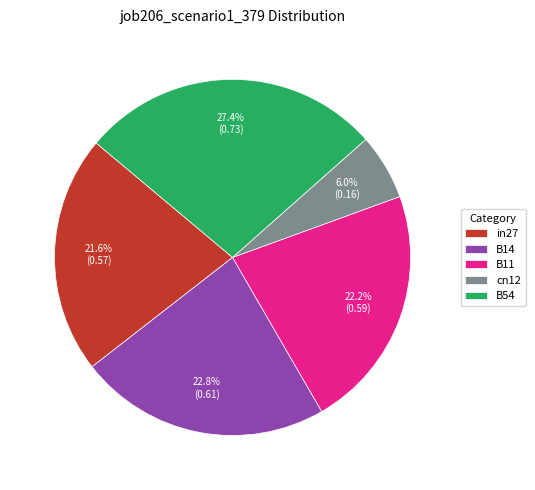

What is the smallest slice in the pie chart?

cn12